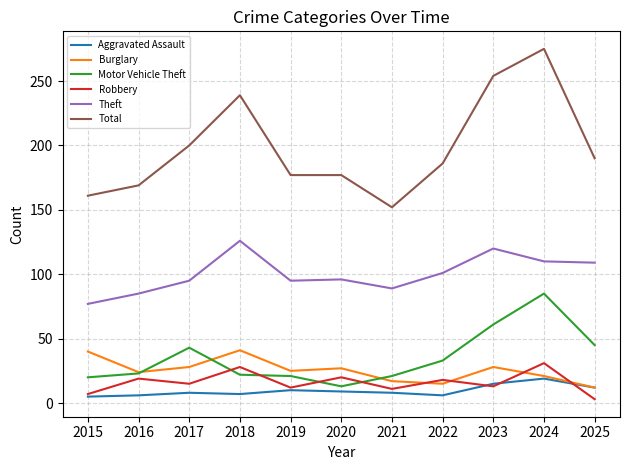

Is this an area chart (filled region under the line)?

No